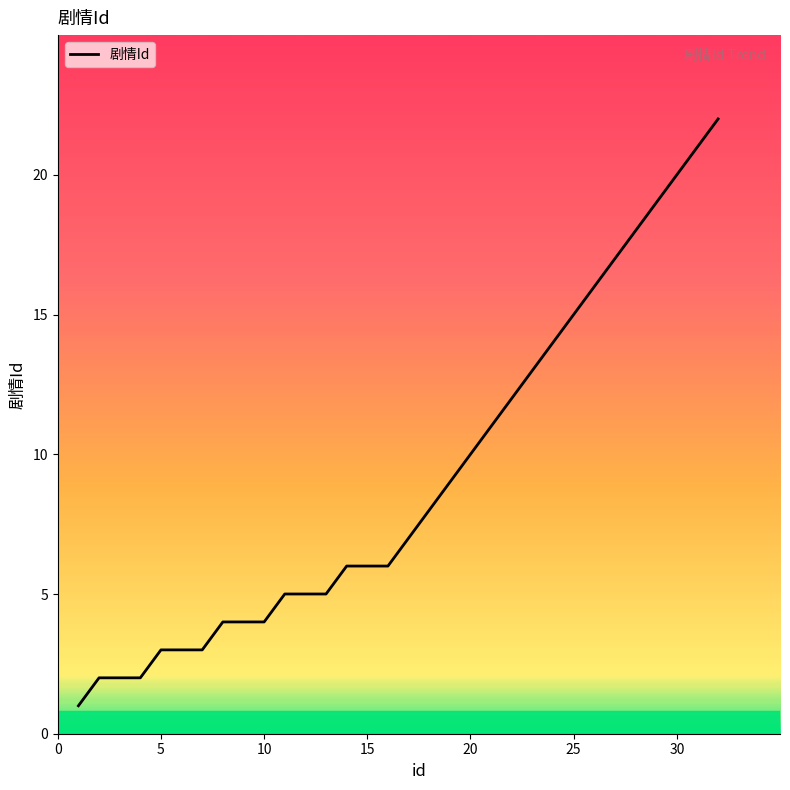

What is the difference between the maximum and minimum values?

21